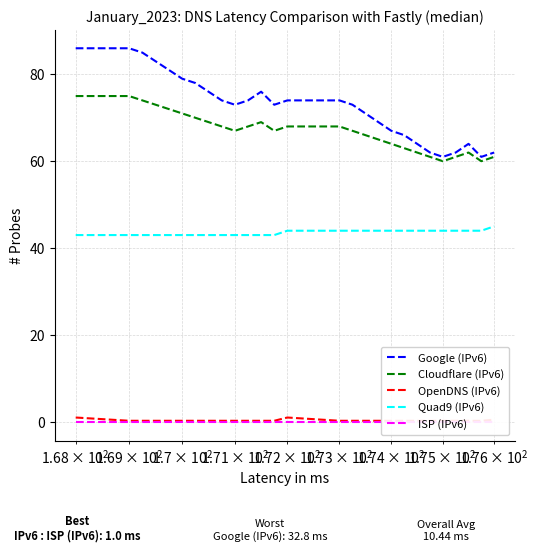

What is the greatest value displayed?

86.0